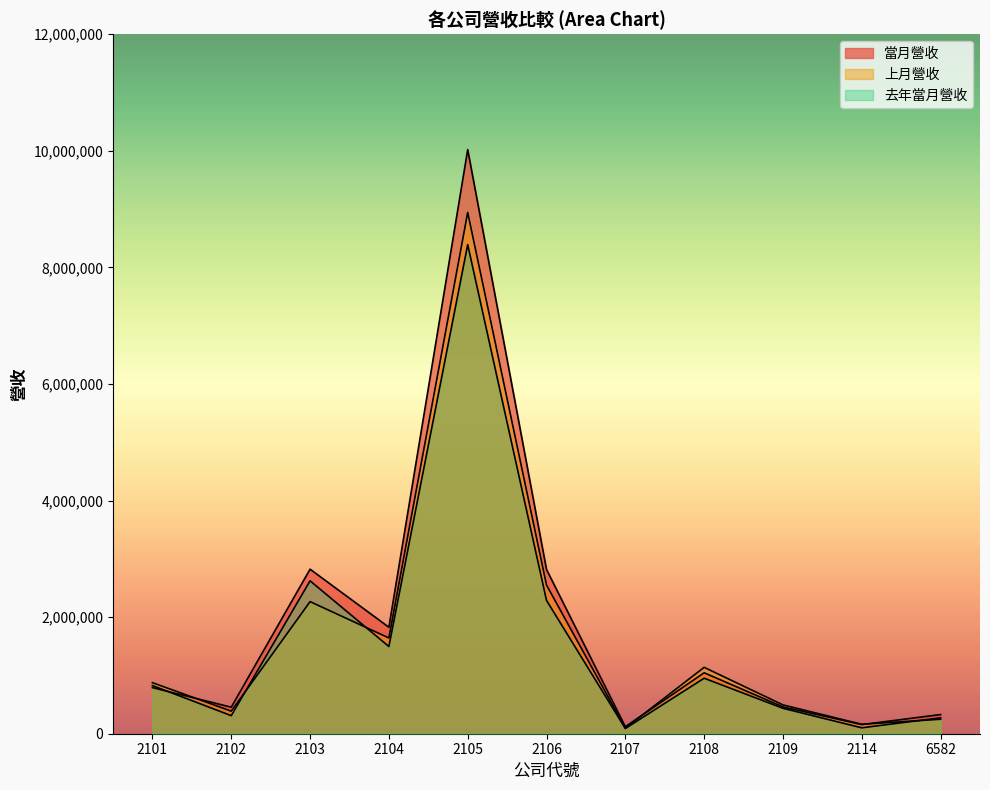

Between 2114 and 2102, which is larger?

2102